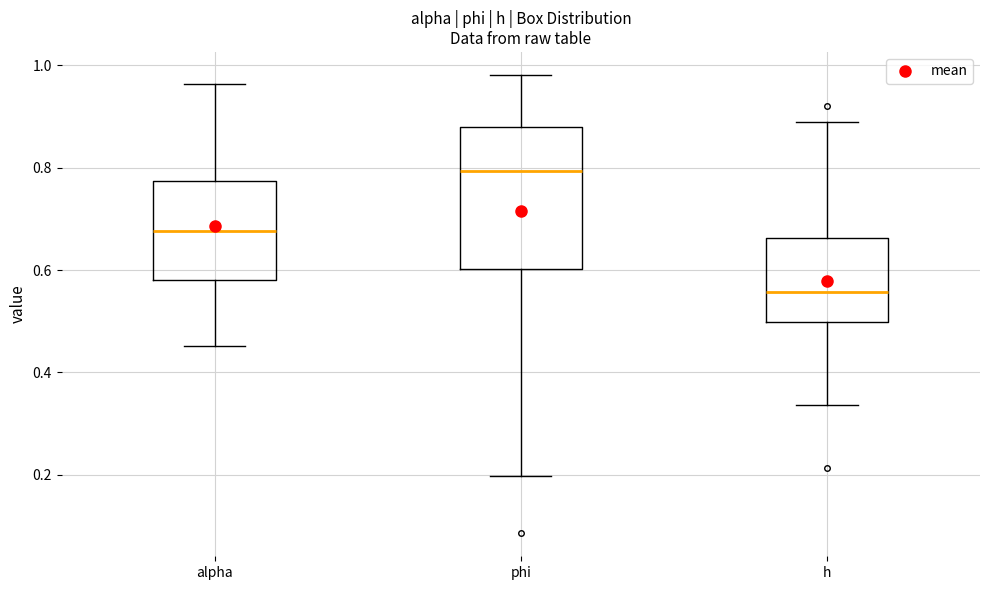

Which box is the tallest, from its lower edge to its upper edge?

phi